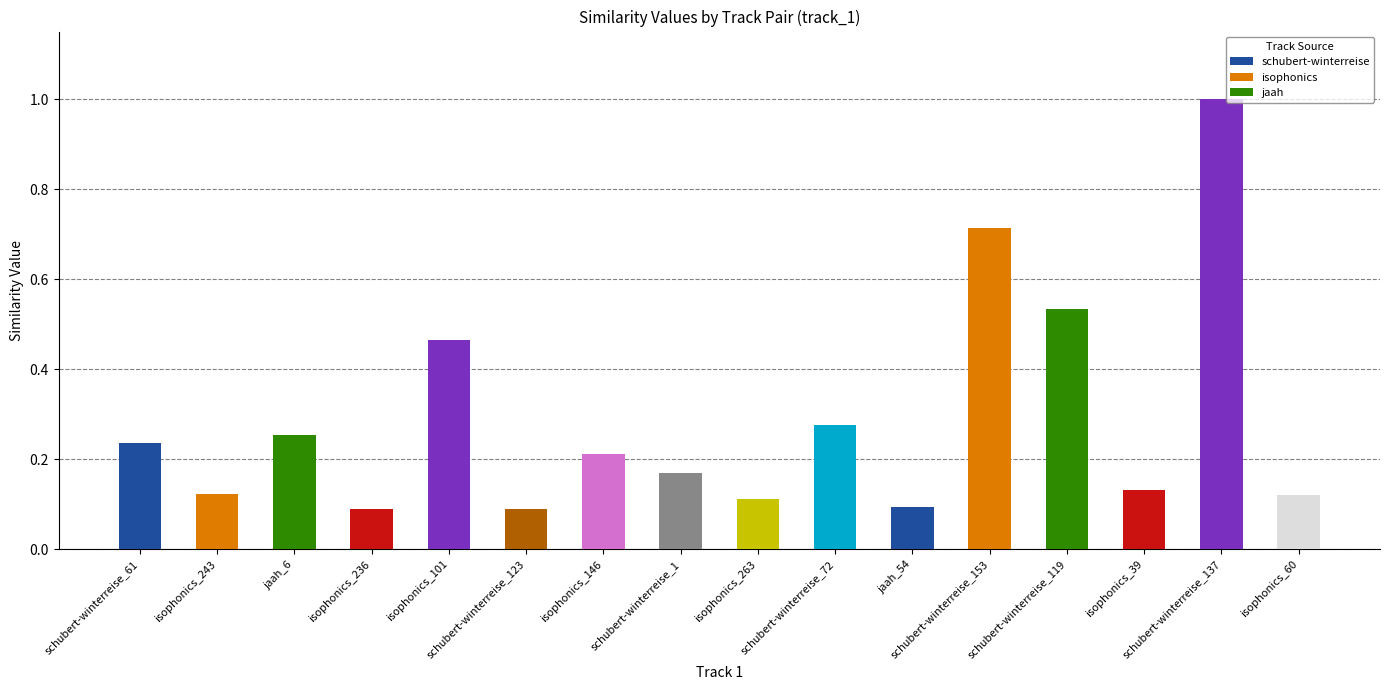

What is the difference between the maximum and minimum values?

0.9